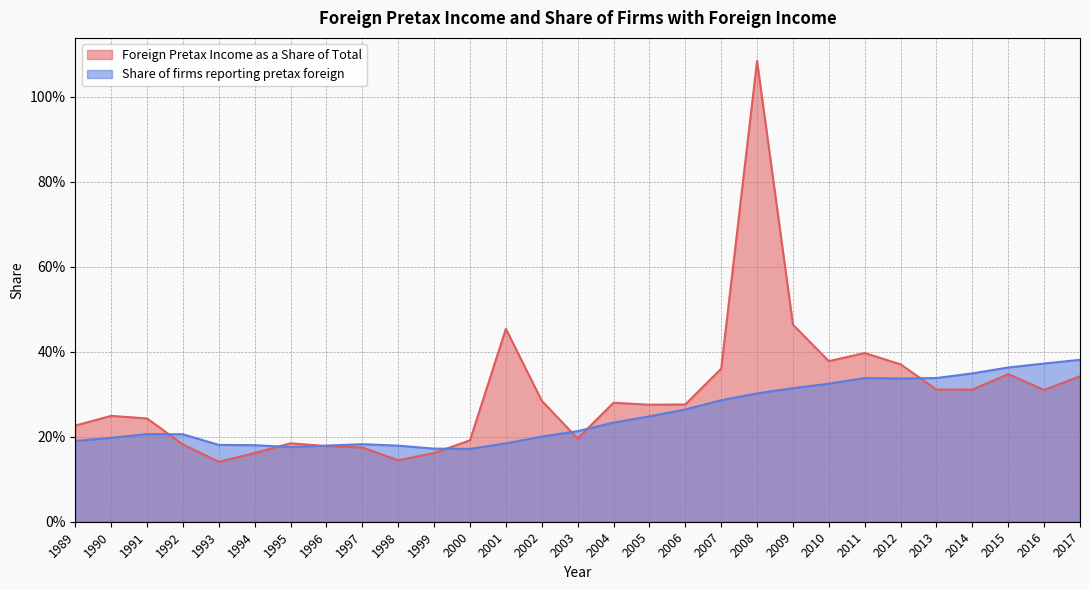

Reading left to right, list all the values displayed in this chart.

Foreign Pretax Income as a Share of Total: 0.2	0.2	0.2	0.2	0.1	0.2	0.2	0.2	0.2	0.1	0.2	0.2	0.5	0.3	0.2	0.3	0.3	0.3	0.4	1.1	0.5	0.4	0.4	0.4	0.3	0.3	0.3	0.3	0.3
Share of firms reporting pretax foreign: 0.2	0.2	0.2	0.2	0.2	0.2	0.2	0.2	0.2	0.2	0.2	0.2	0.2	0.2	0.2	0.2	0.2	0.3	0.3	0.3	0.3	0.3	0.3	0.3	0.3	0.3	0.4	0.4	0.4